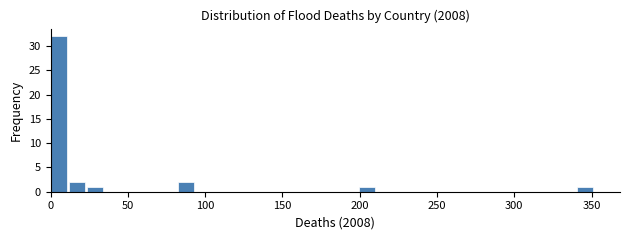

Read against the x-axis, roughly where is the centre of the tallest bar?

5